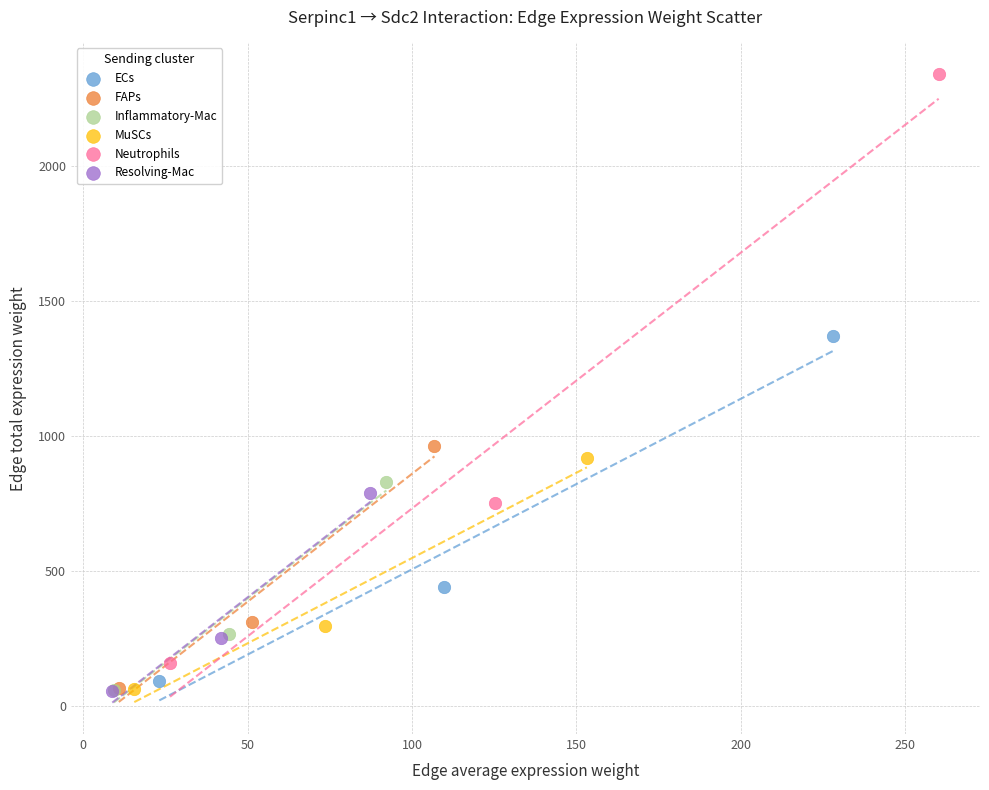

Which series reaches the maximum Y coordinate?

Neutrophils